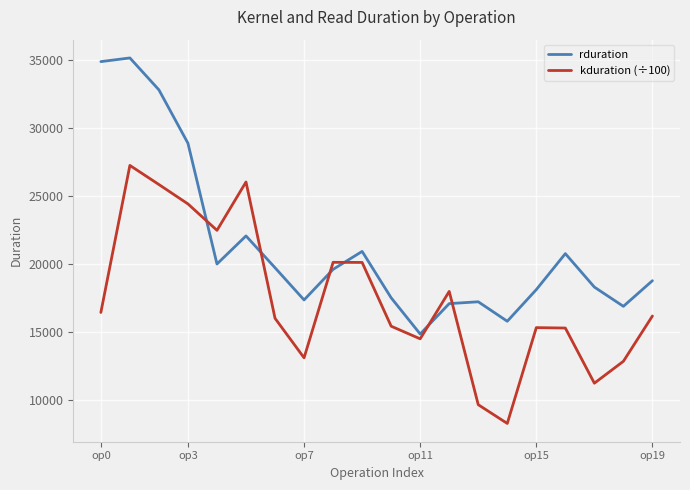

List the series in order of their overall mean, lowest first.

kduration (÷100), rduration